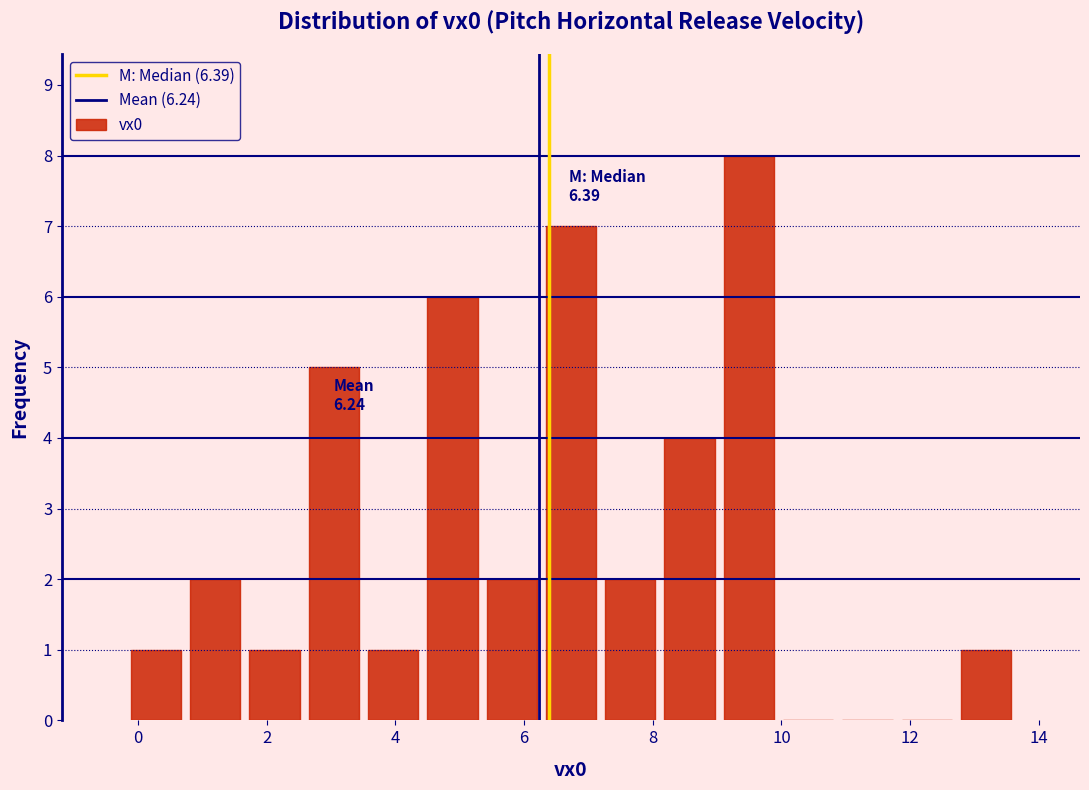

Over which range of the x-axis is the bar tallest?

9.0 to 10.0